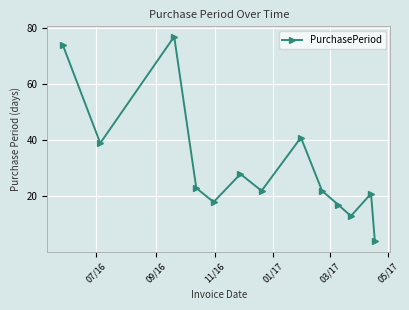

What is the difference between the maximum and second lowest values?

64